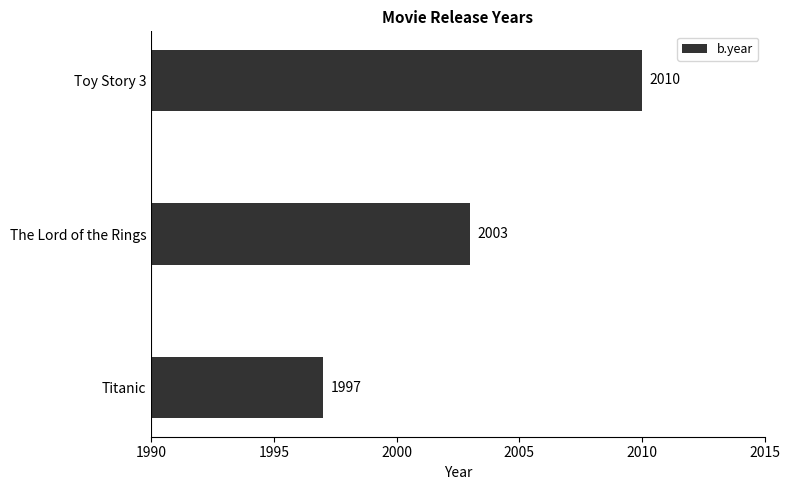

Is it true that the value at The Lord of the Rings is 2003?

True